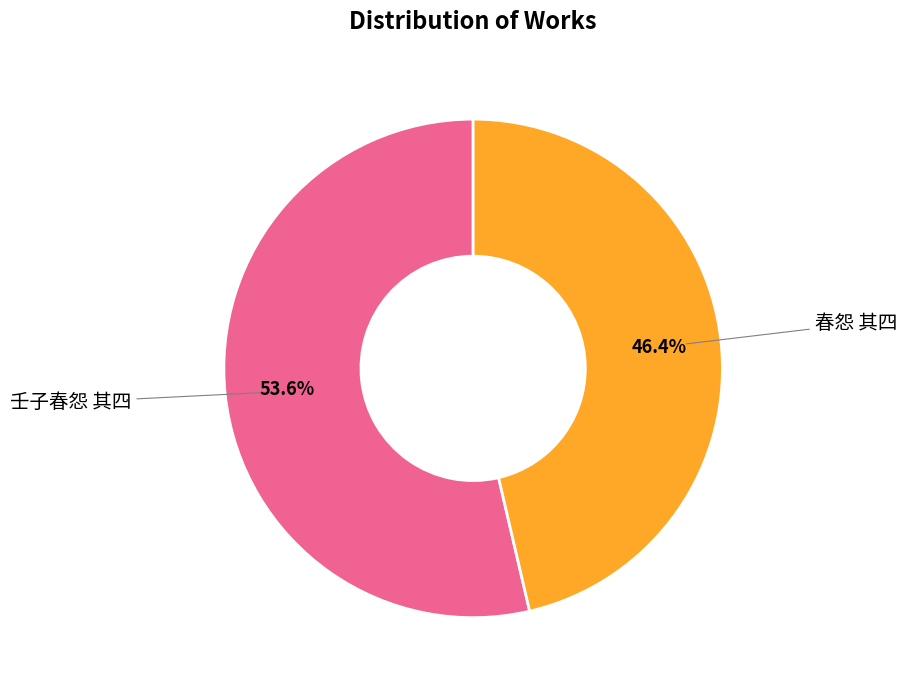

Is there any slice that represents more than half of the pie?

Yes